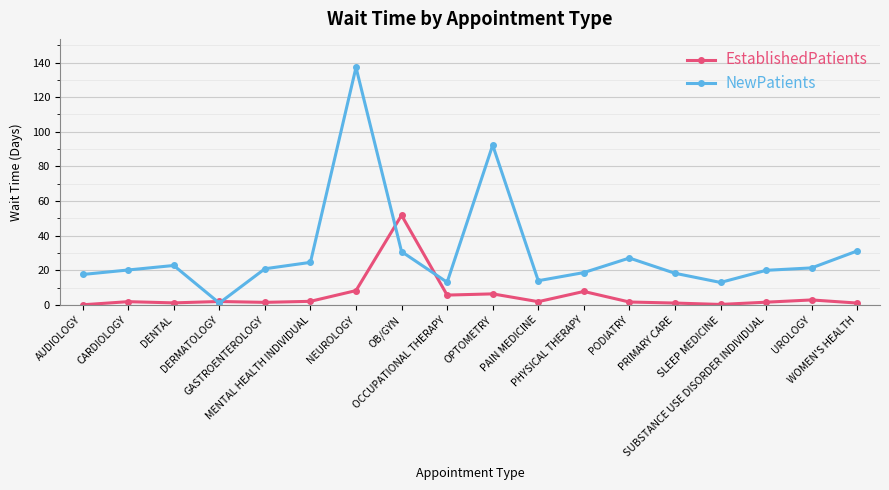

Does the chart display data point markers on the line(s)?

Yes